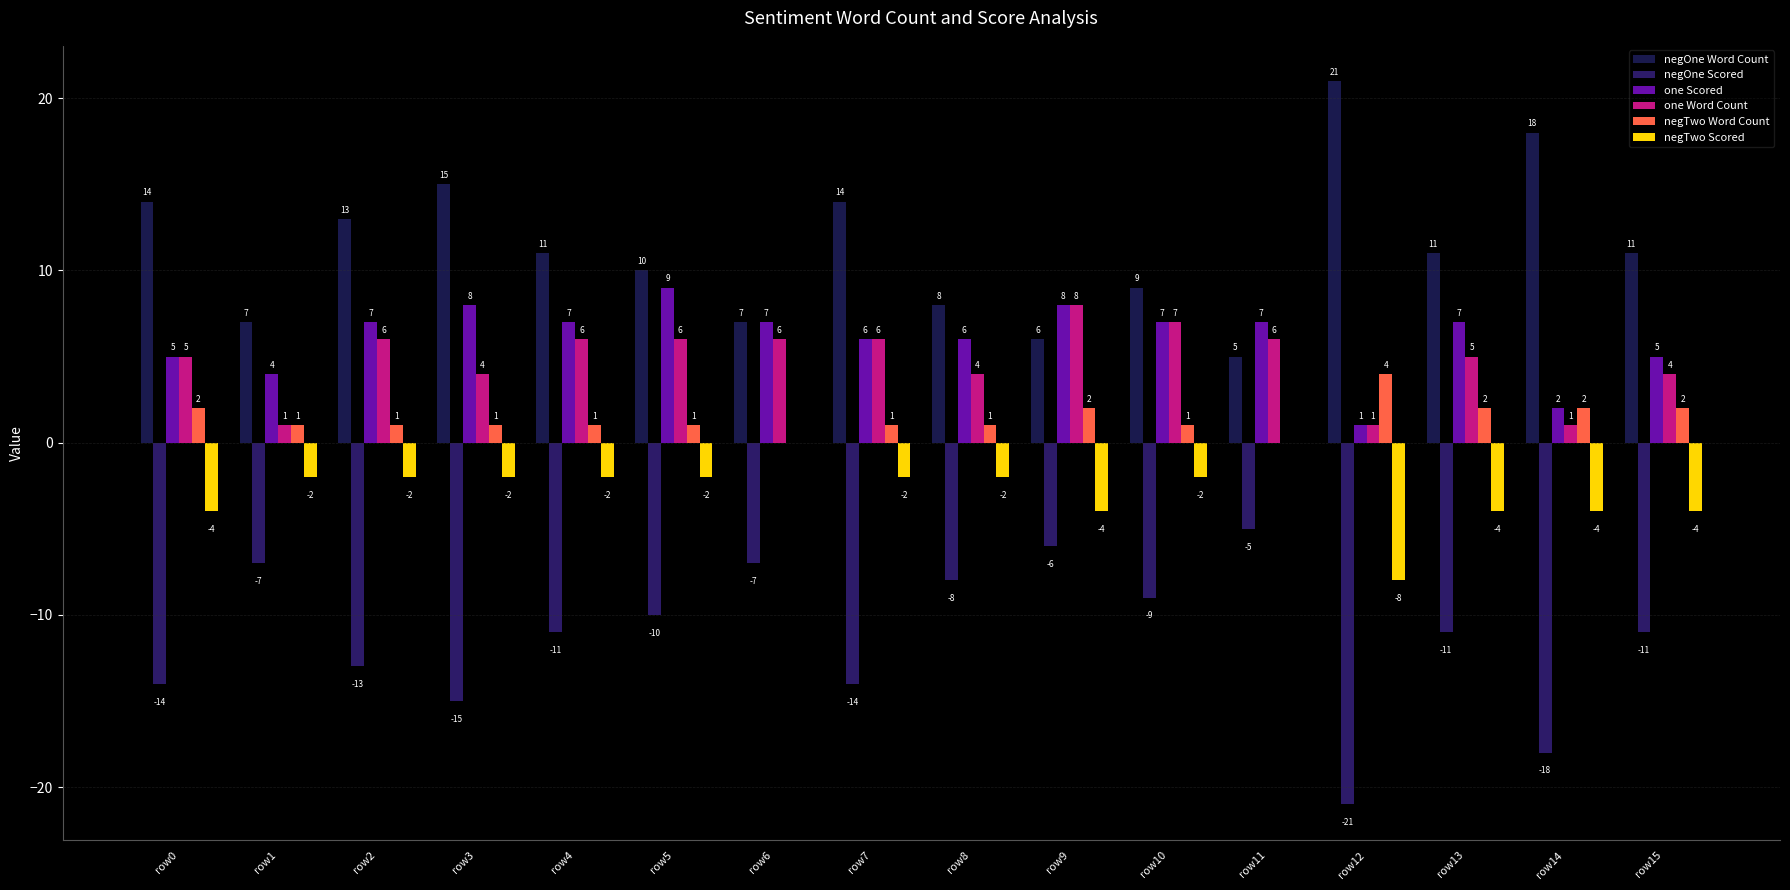

What is the sum of all one Word Count values?

76